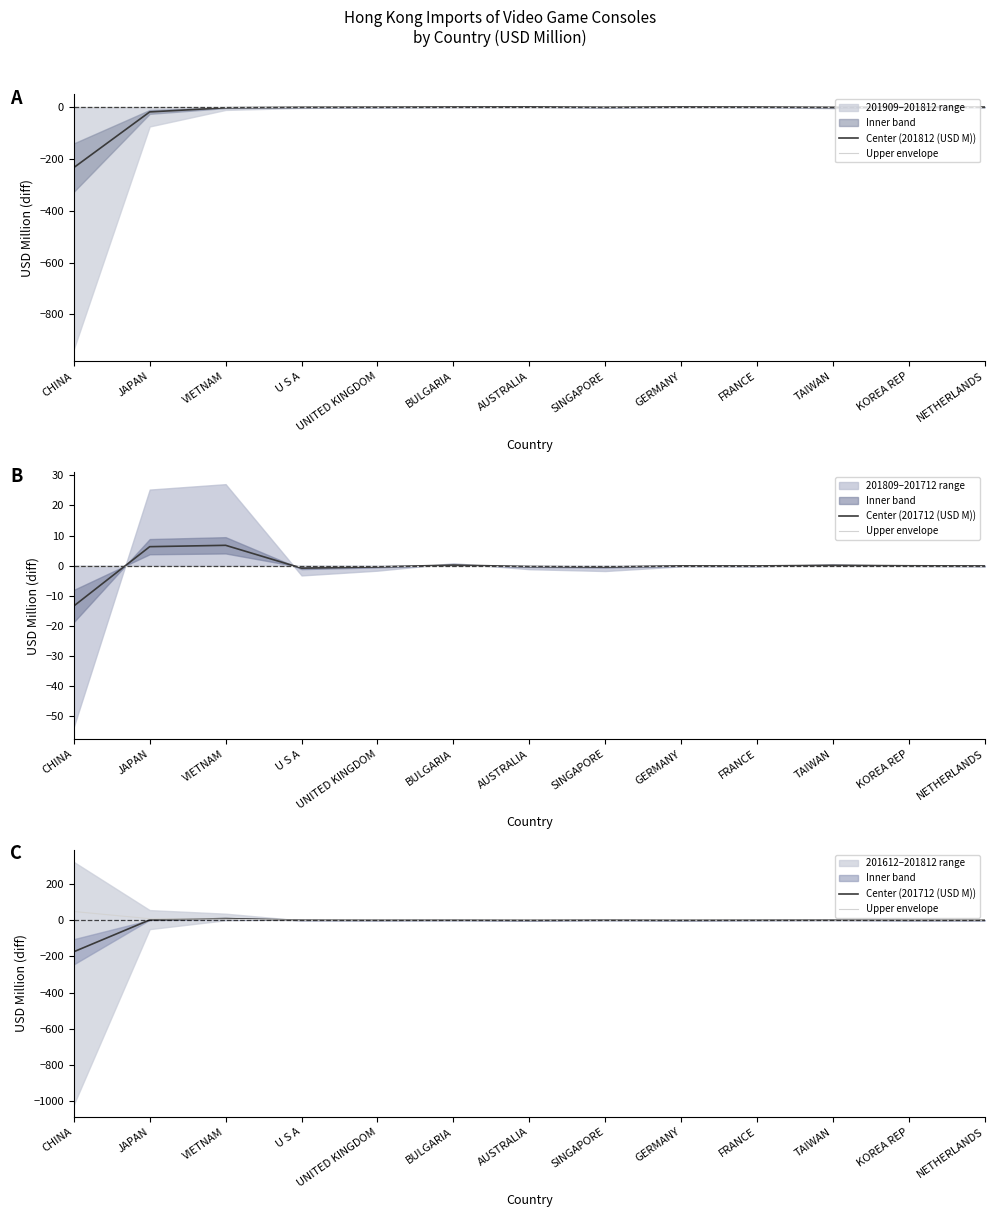

In Upper envelope, how many points are higher than both neighbors (excluding endpoints)?

2